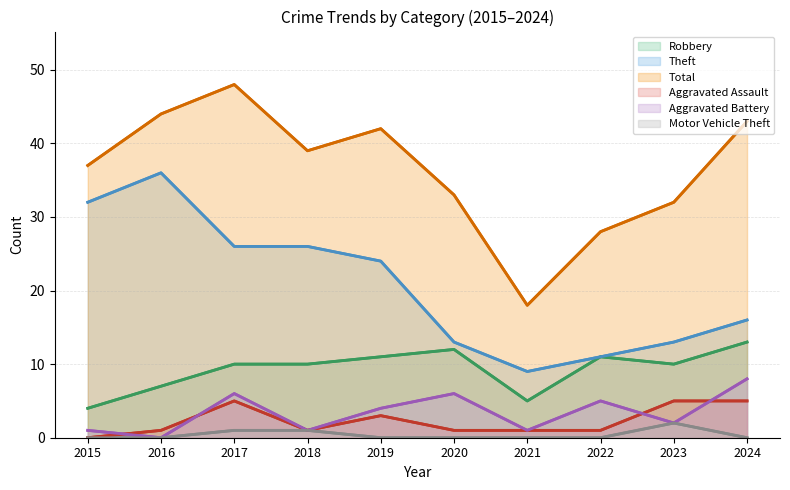

How many Aggravated Assault values are between 1 and 5?

9